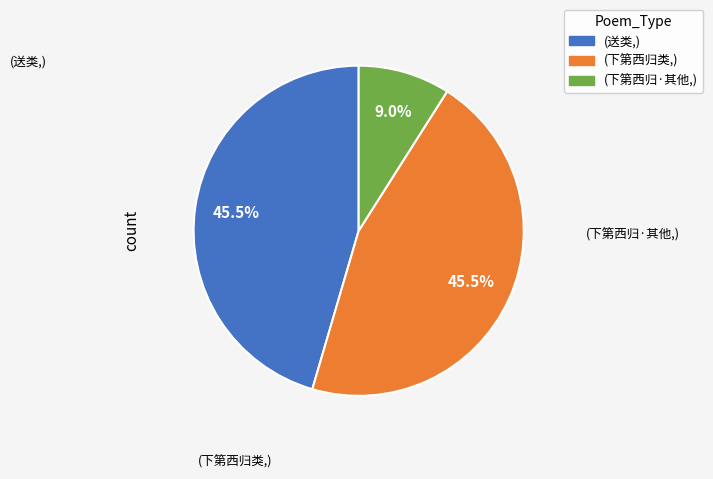

Does any single category account for the majority?

No